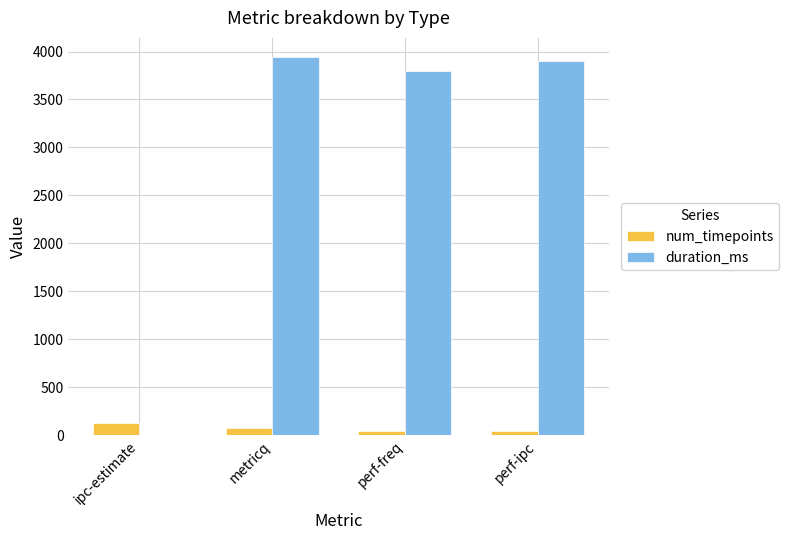

How many values in duration_ms are above zero?

3